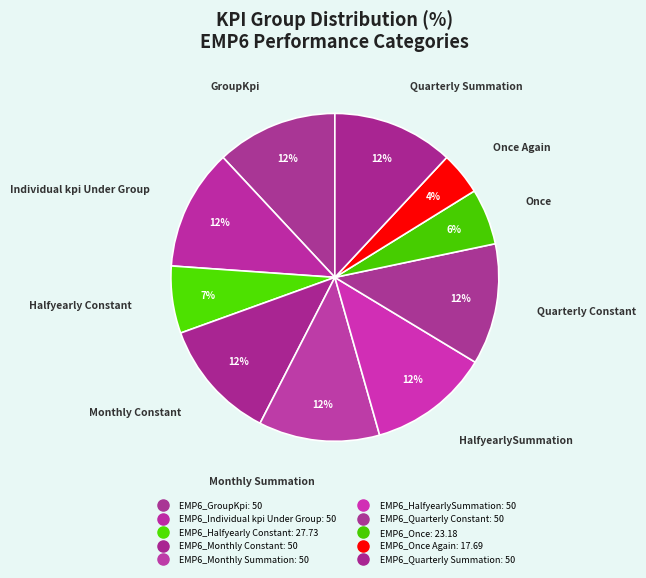

How many segments does this pie chart have?

10